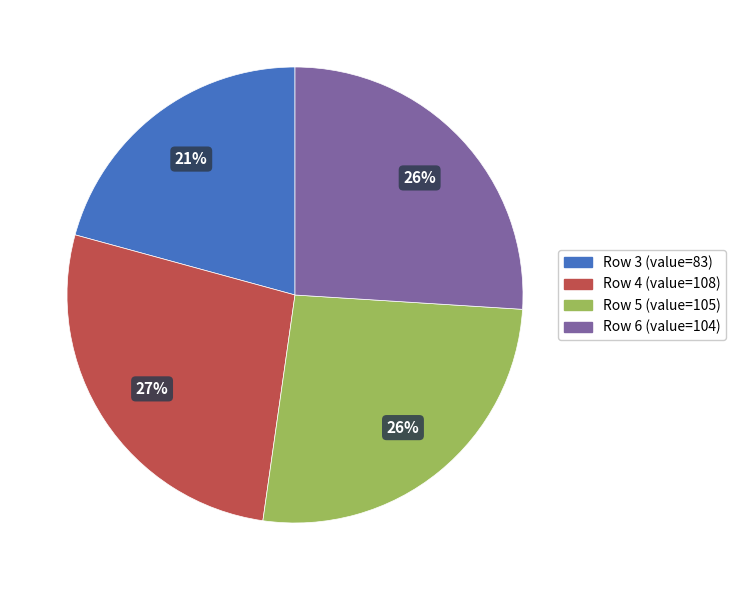

Does any single category account for the majority?

No